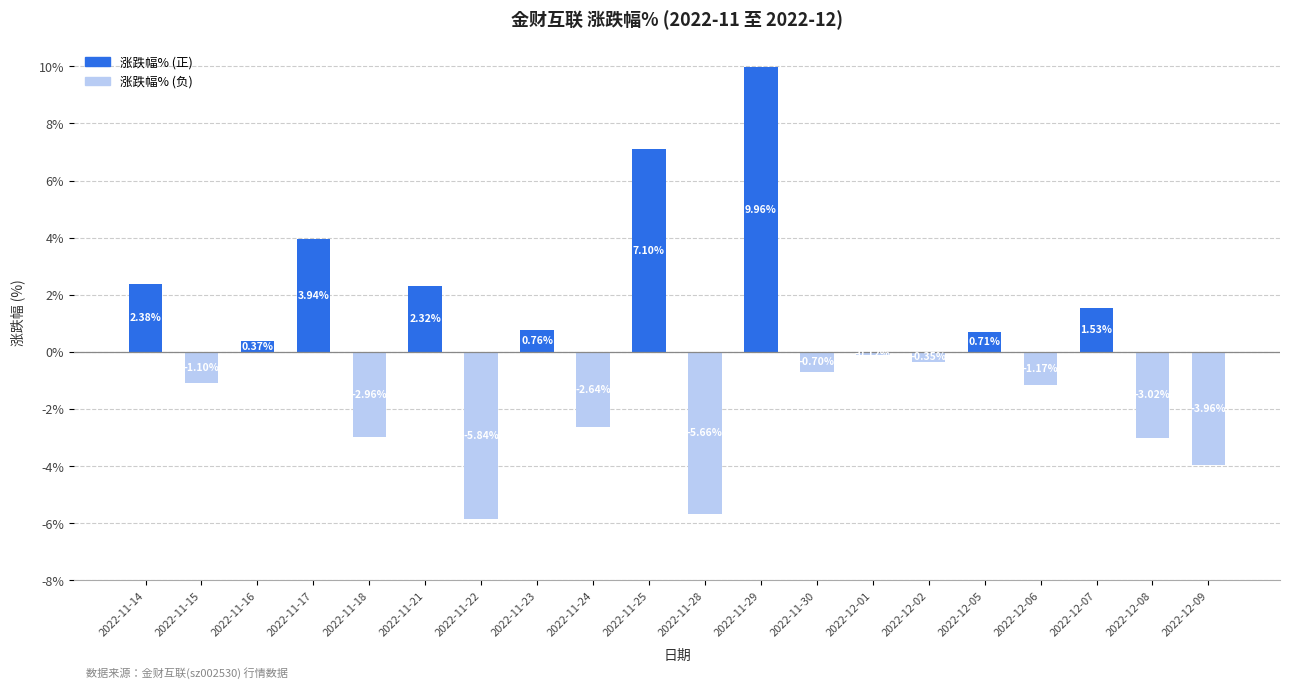

List the labels in order of value, smallest first.

2022-11-22, 2022-11-28, 2022-12-09, 2022-12-08, 2022-11-18, 2022-11-24, 2022-12-06, 2022-11-15, 2022-11-30, 2022-12-02, 2022-12-01, 2022-11-16, 2022-12-05, 2022-11-23, 2022-12-07, 2022-11-21, 2022-11-14, 2022-11-17, 2022-11-25, 2022-11-29